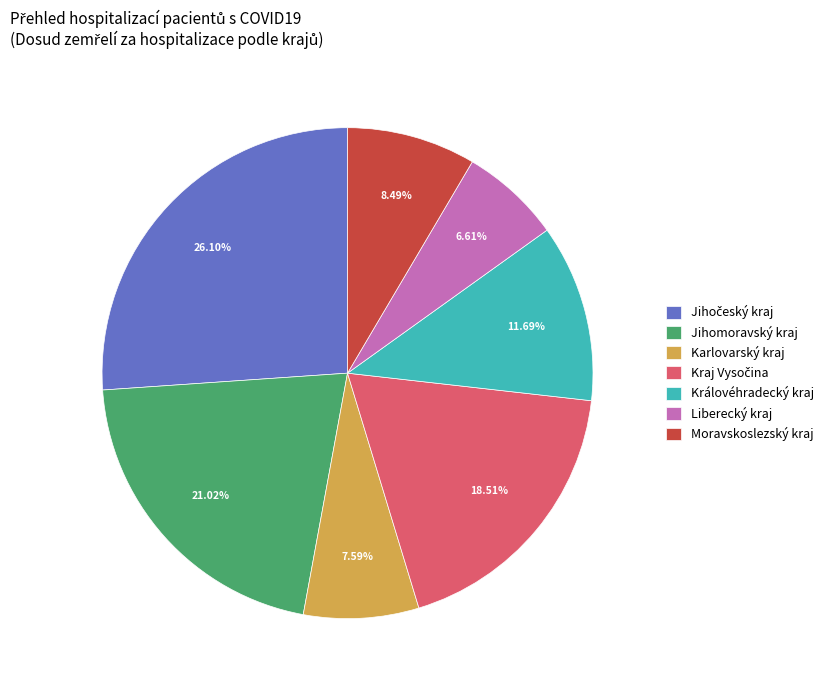

Do Moravskoslezský kraj and Jihomoravský kraj together represent more than half of the pie?

No